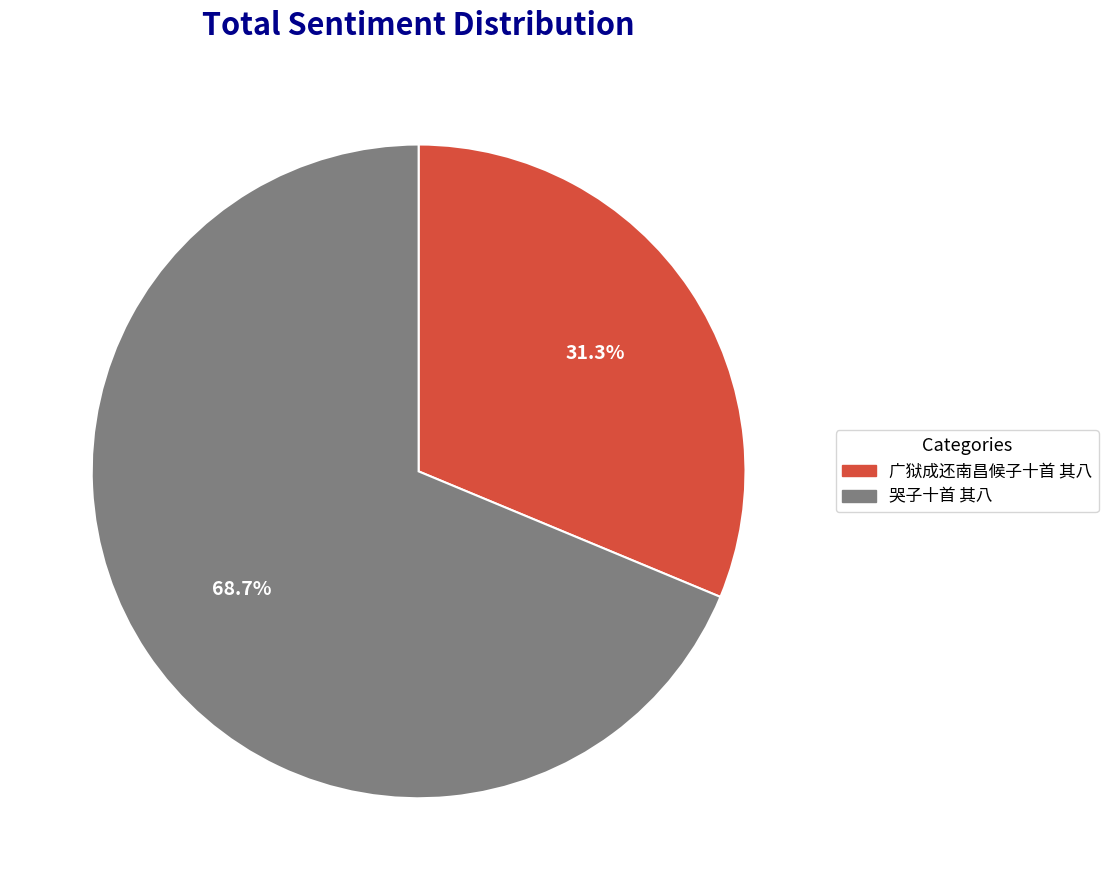

What is the total percentage of 广狱成还南昌候子十首 其八 and 哭子十首 其八?

100.0%